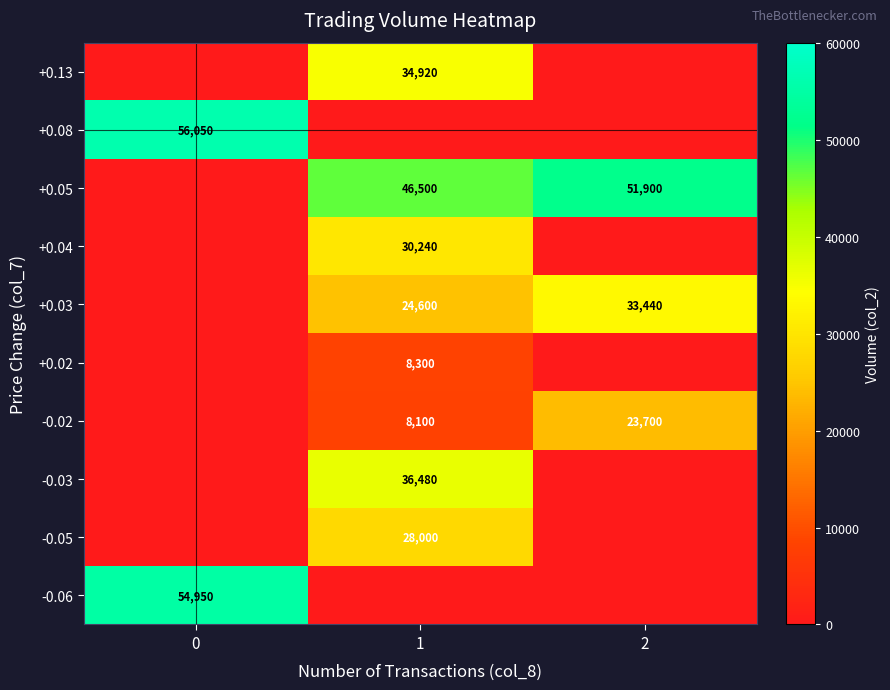

The value of +0.03 at 2 is 33440. True or false?

True